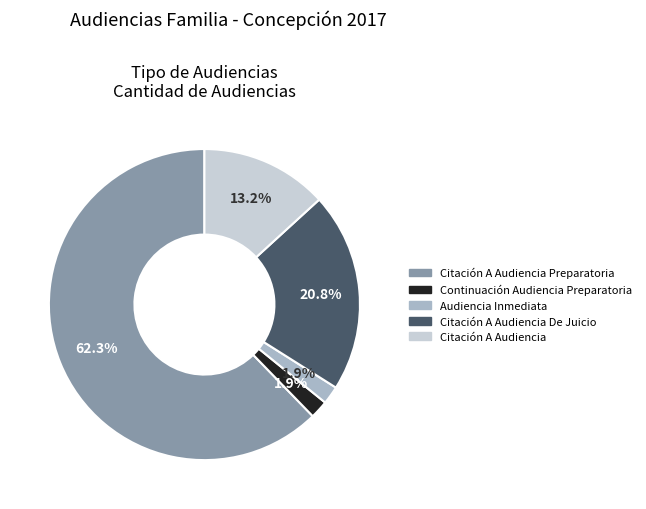

How many segments does this pie chart have?

5